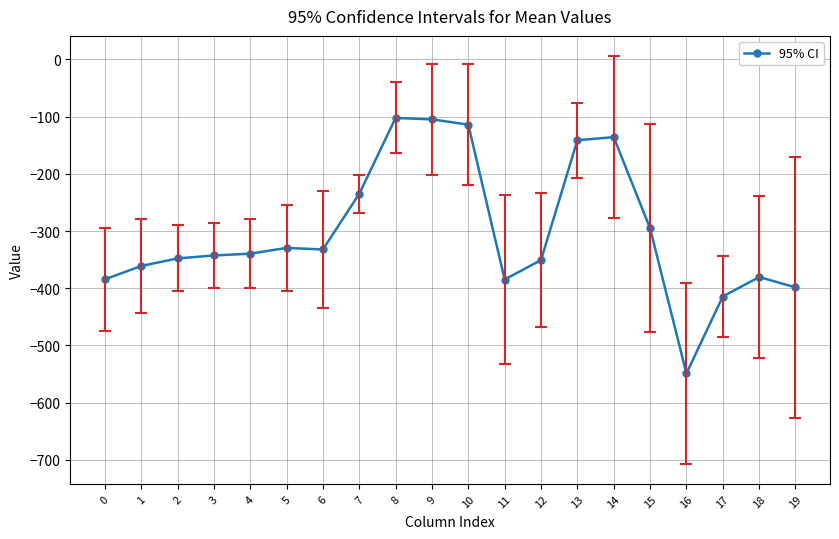

What is the difference between the maximum and minimum values?

446.8